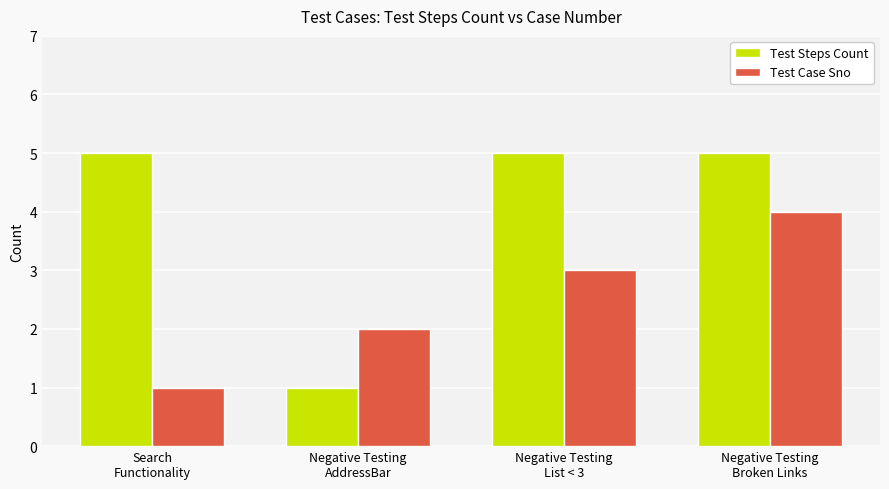

At how many categories does at least one series exceed 3?

3